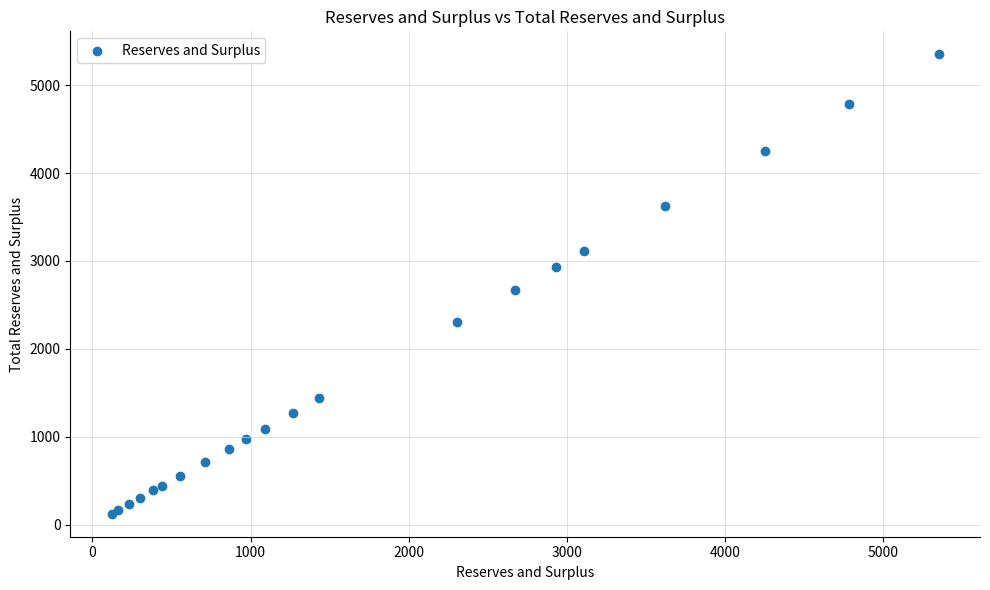

What Y value in the scatter plot is closest to 2737?

2674.9